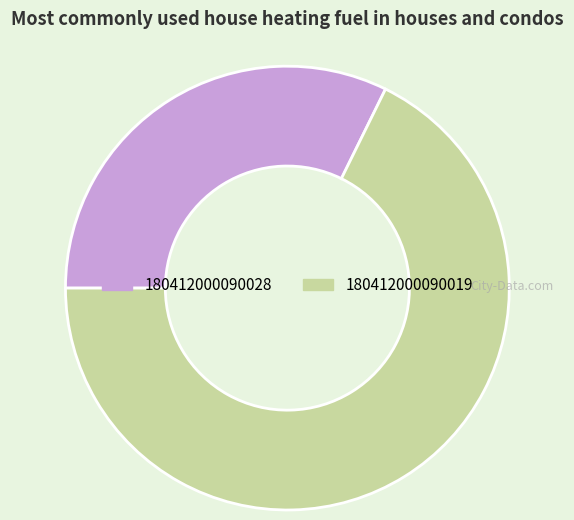

Do 180412000090028 and 180412000090019 together represent more than half of the pie?

Yes